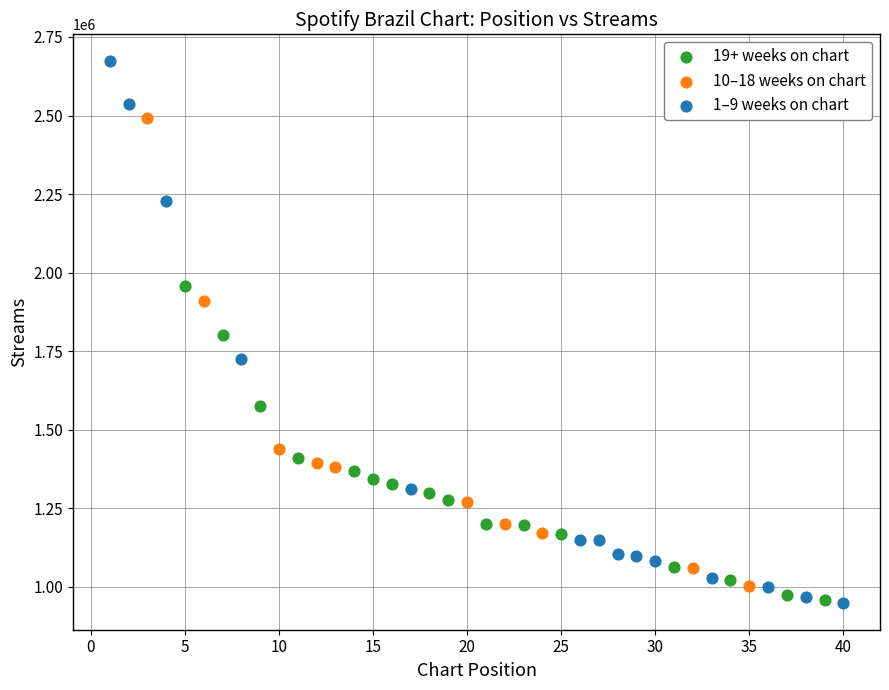

Which series has the widest spread of Y values?

1–9 weeks on chart